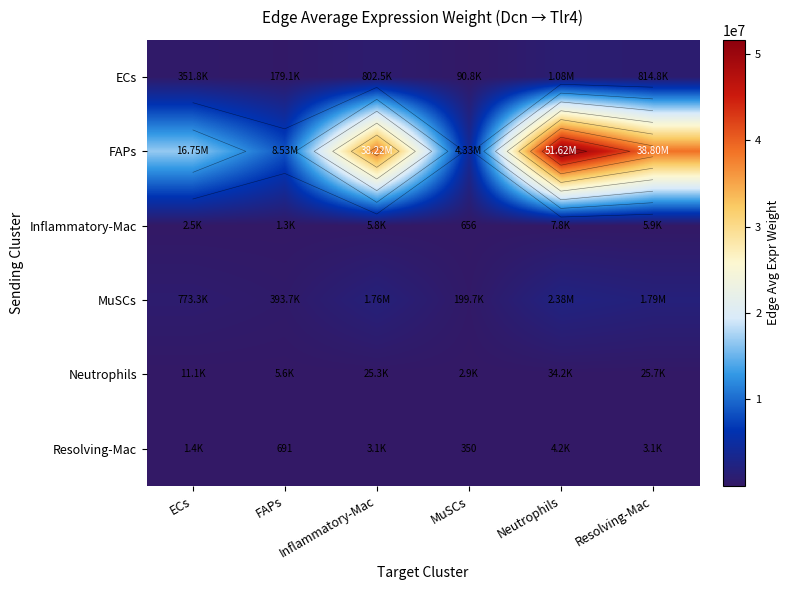

What is the spread (max minus min) of values at Resolving-Mac?

38799820.4